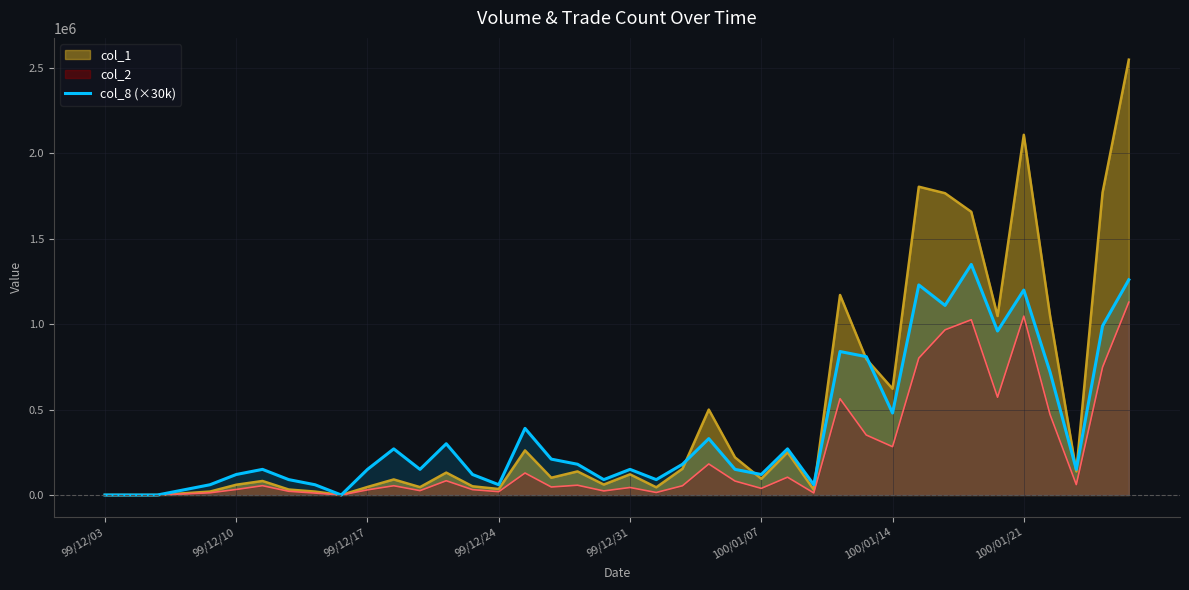

What is the greatest value displayed?

2549000